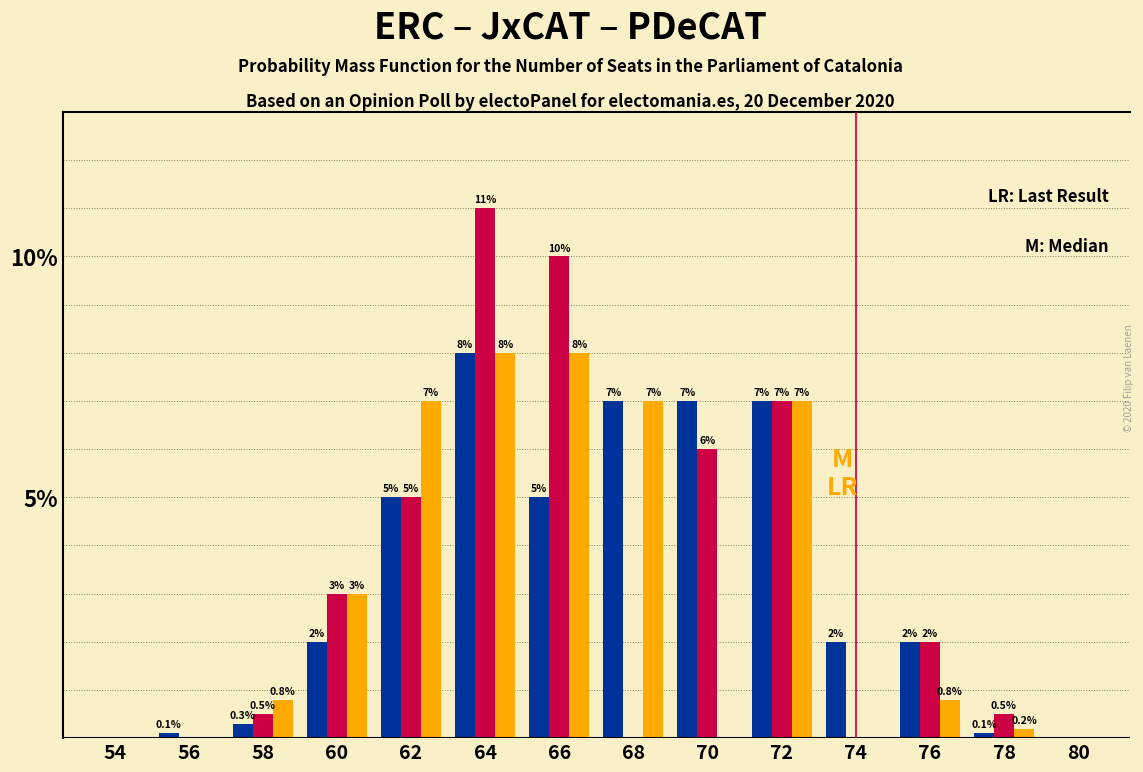

At which category does the chart reach its peak across all series?

64